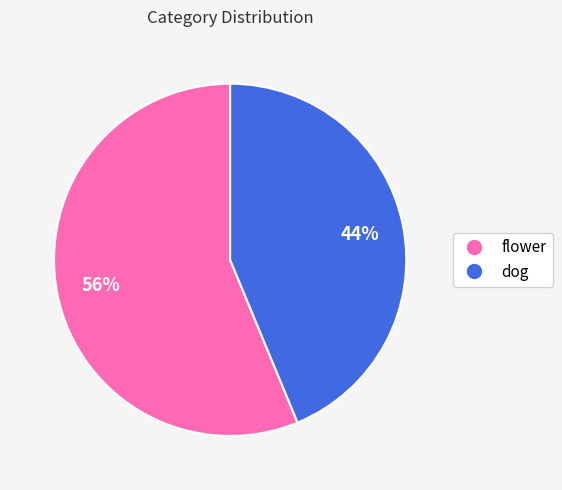

What is the majority slice?

flower